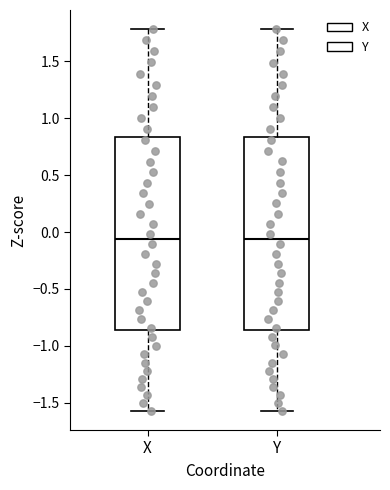

Where is the lower edge of the box for Y on the y-axis? The values are not printed on the chart, so give them approximately, as read against the axis.

-0.85